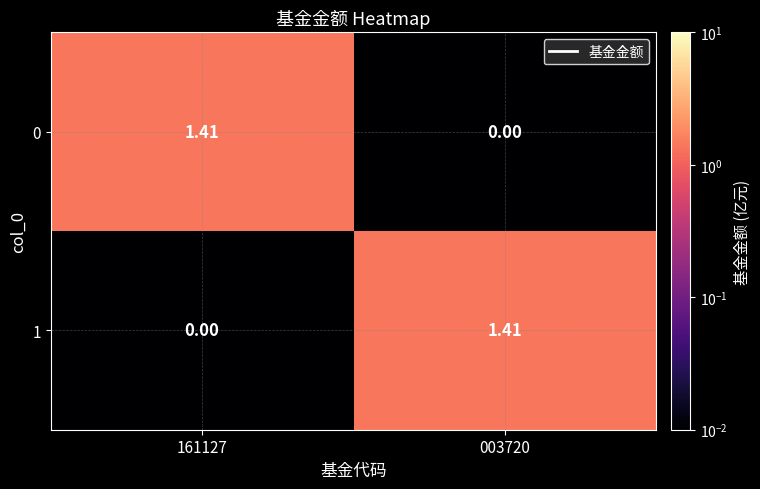

Is the value of 1 at 161127 greater than the value of 0 at 161127?

No